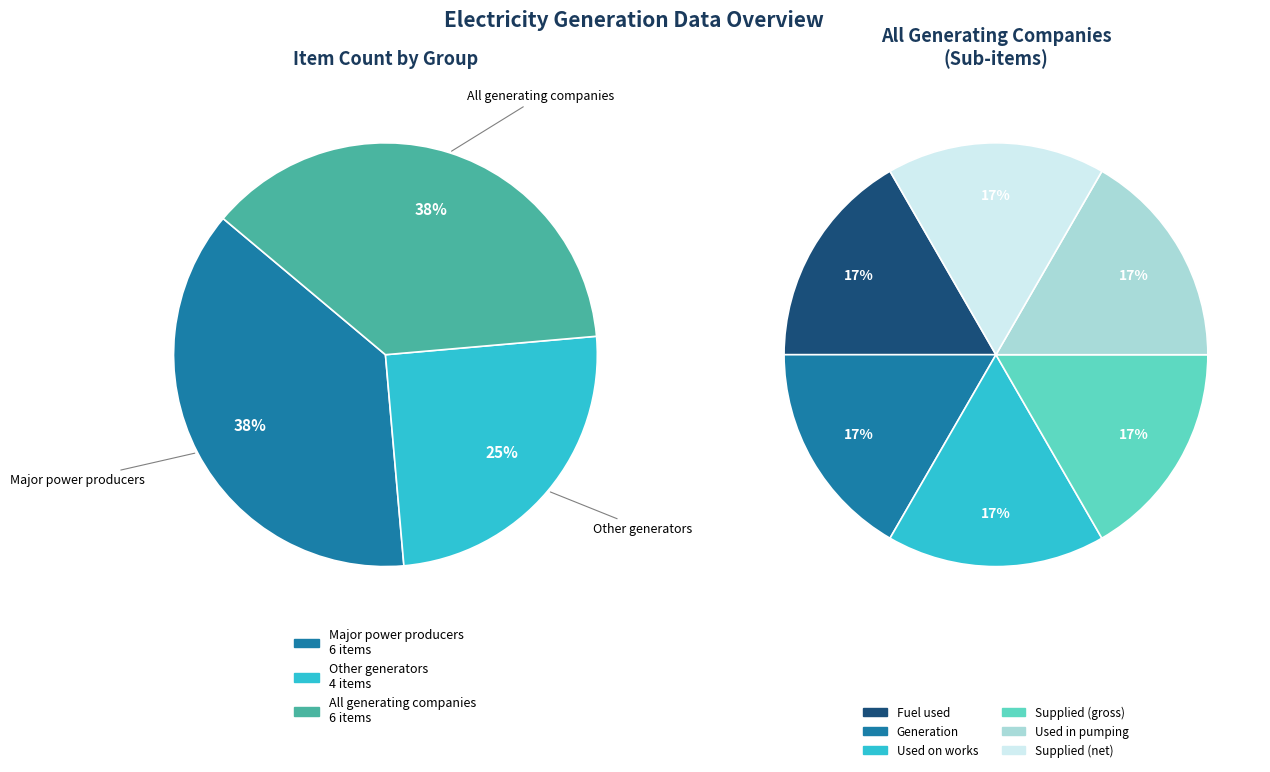

To the nearest percent, what is the combined percentage of All generating companies and Other generators?

62%